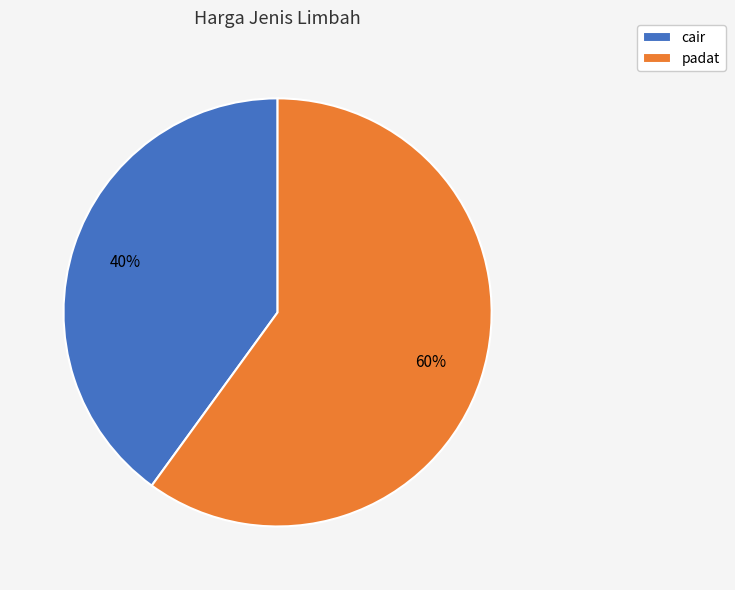

Does padat account for over 50% of the chart?

Yes